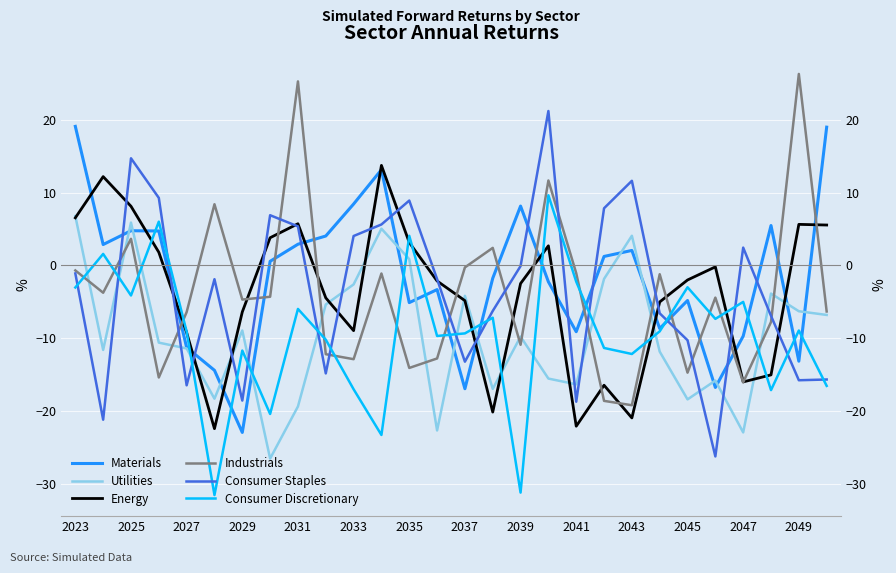

True or false: Materials has a value of -3.2 at 17.

False